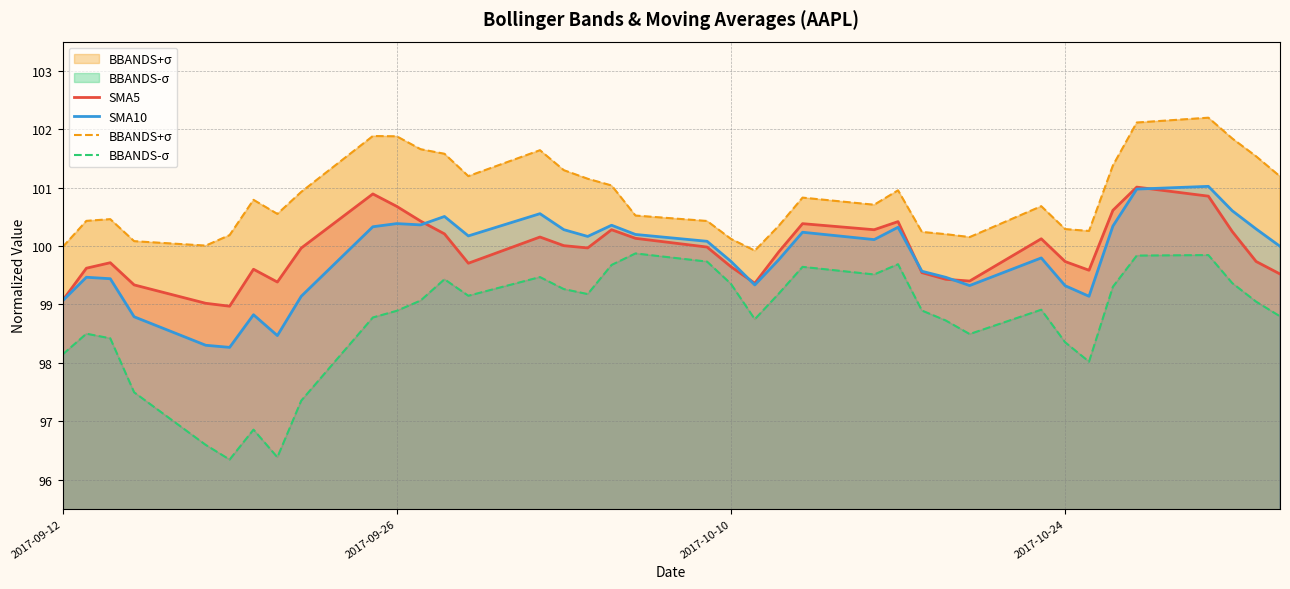

What is the lowest value of the SMA10 series?

98.3